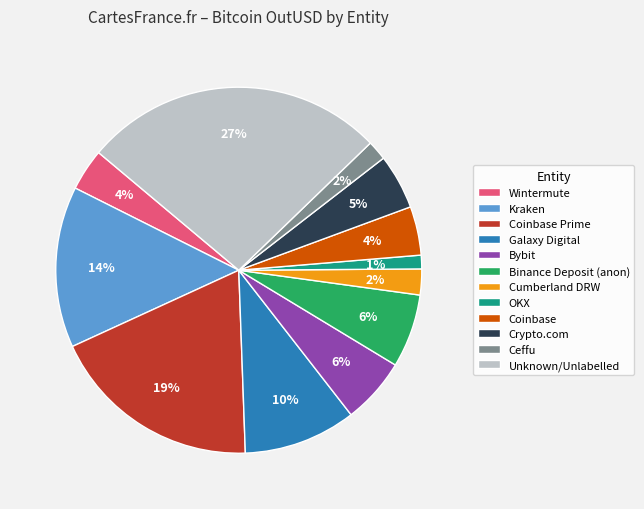

Is it true that Coinbase Prime is 19% of the pie?

True